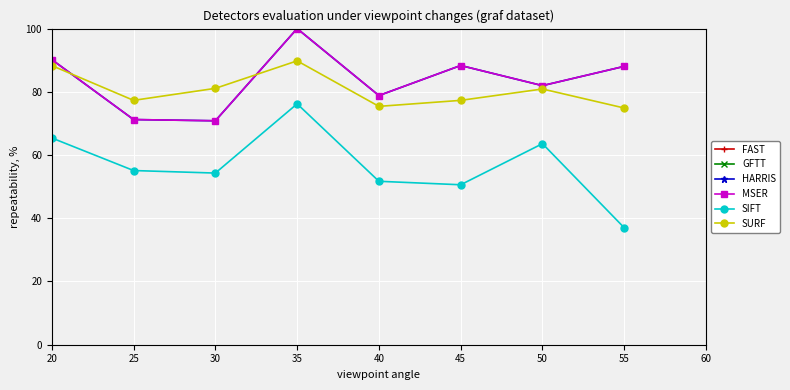

What is the total value across all series at 20?

7670.7